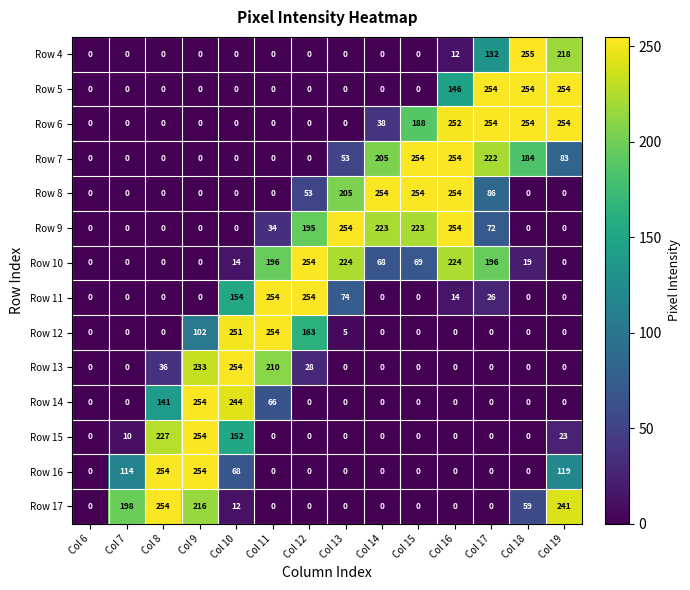

Which series changed the most between Col 15 and Col 18?

Row 4